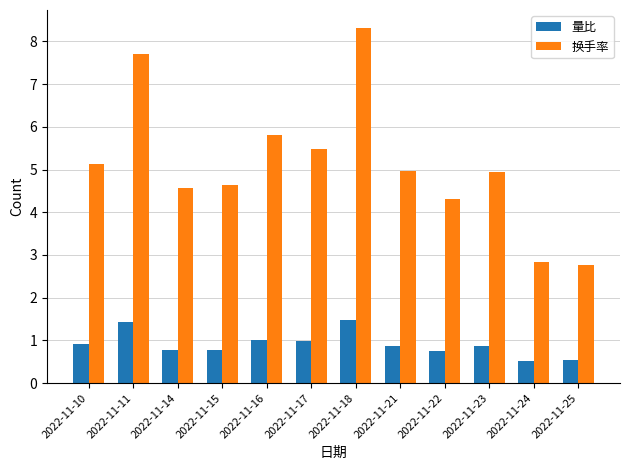

The 量比 series shows 0.2 at 2022-11-25. True or false?

False